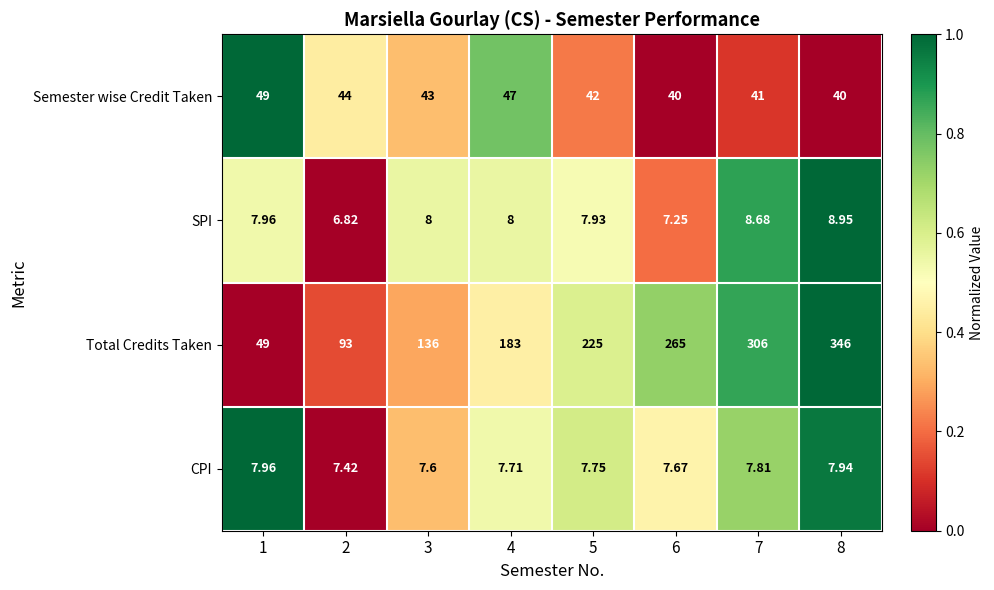

Which series changed the most between 2 and 5?

Total Credits Taken